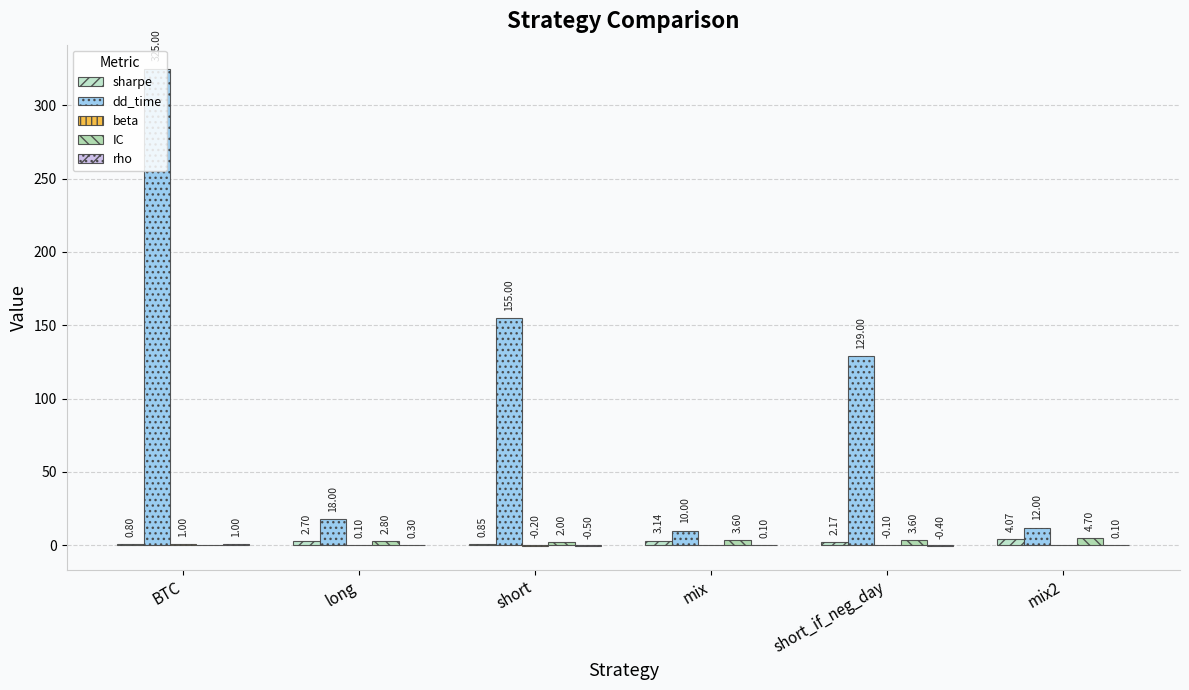

What is the difference between the maximum and minimum values in the rho series?

1.5